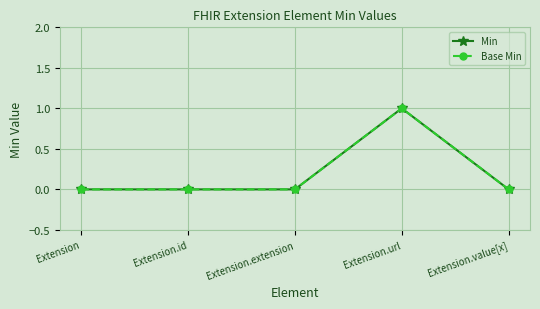

What are all the series names shown in the legend?

Min, Base Min